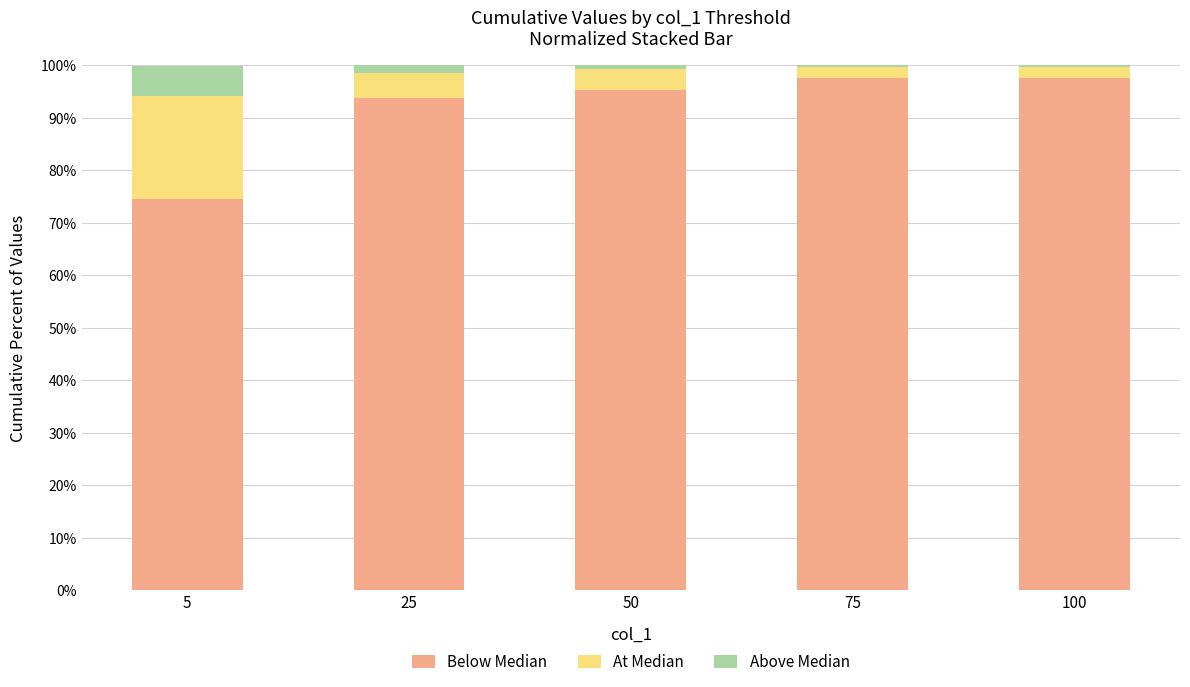

How many categories are shown in the chart?

5